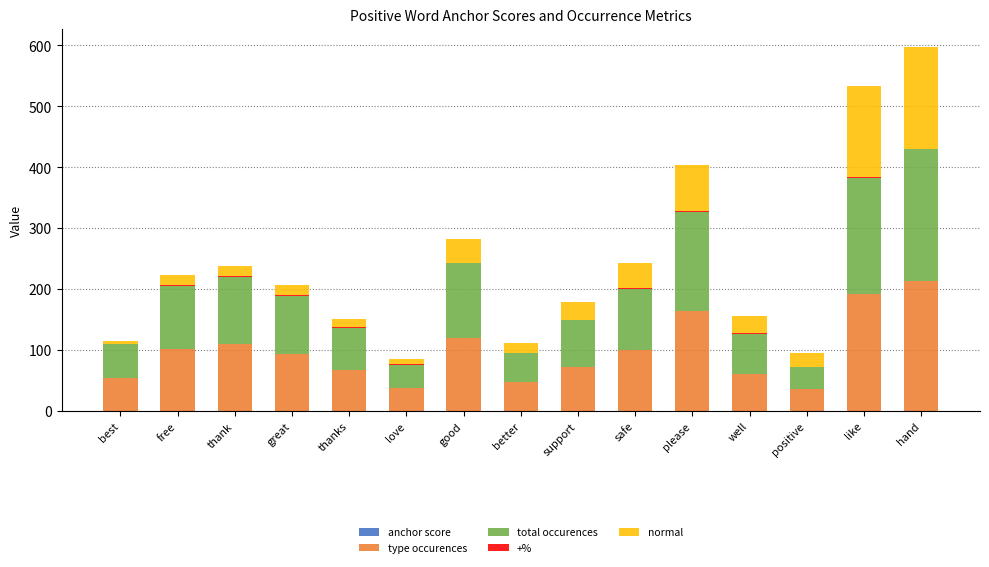

Are the bars horizontal?

No